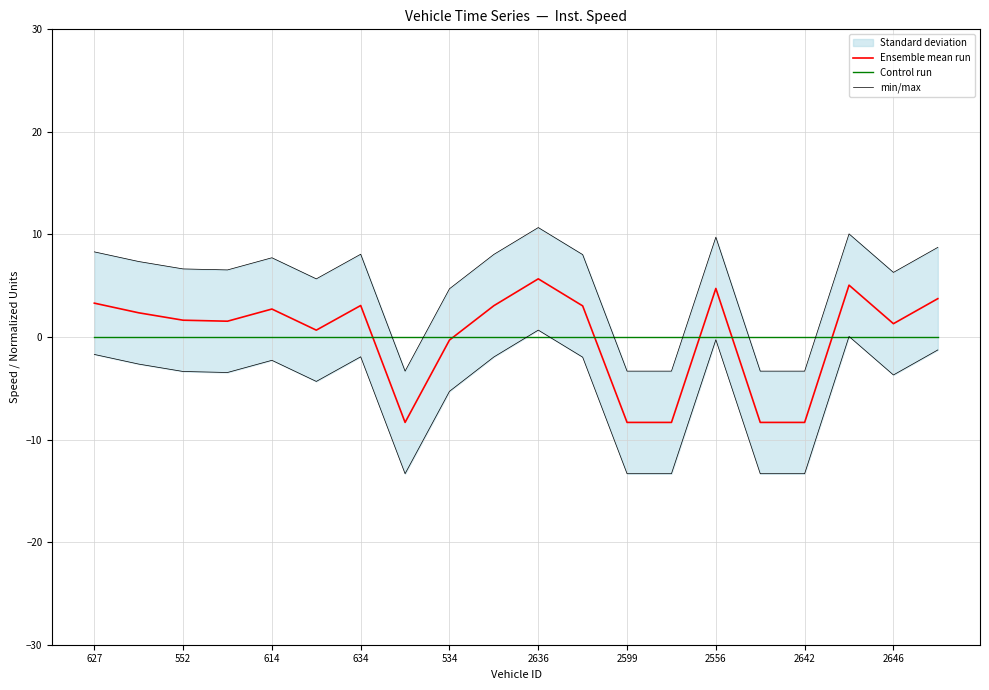

At 2599, list the series in order from smallest to largest.

Ensemble mean run, min/max, Control run